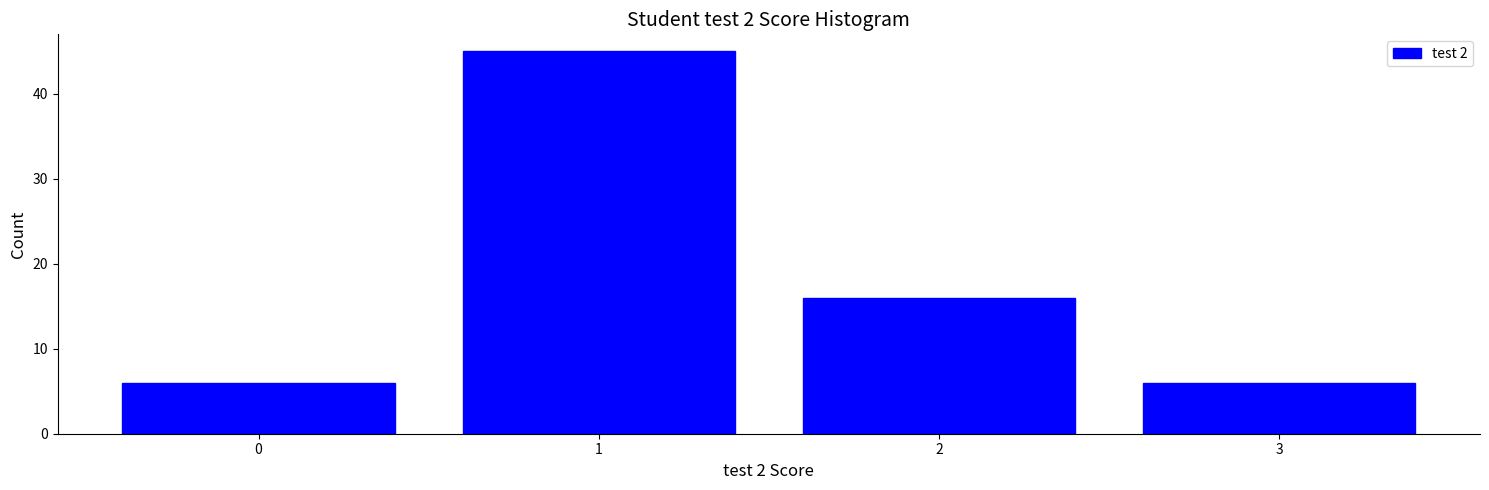

Reading right to left, extract all data points from this chart.

3=6	2=16	1=45	0=6